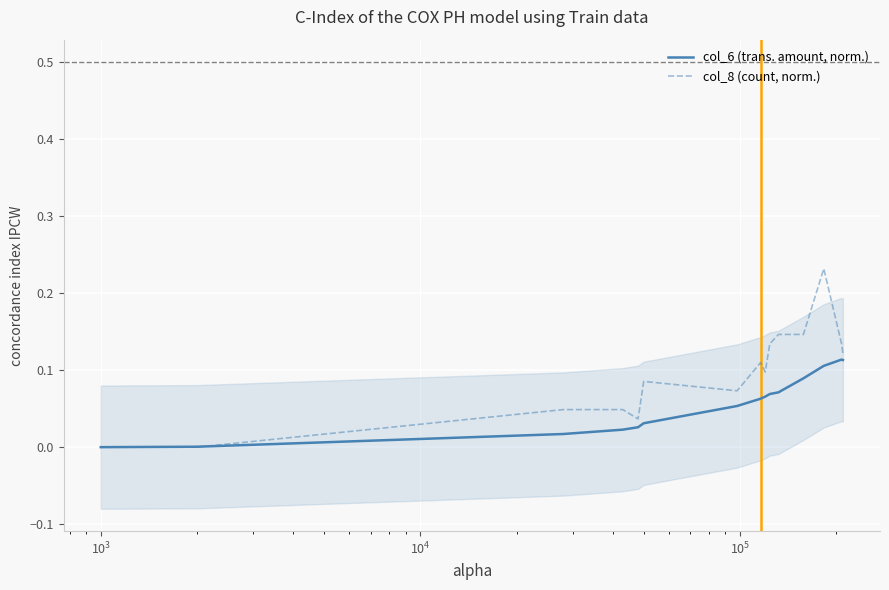

Reading left to right, what are all the values shown in this chart?

col_6 (trans. amount, norm.): 0.0	0.0	0.0	0.0	0.0	0.0	0.1	0.1	0.1	0.1	0.1	0.1	0.1	0.1	0.1
col_8 (count, norm.): 0.0	0.0	0.0	0.0	0.0	0.1	0.1	0.1	0.1	0.1	0.1	0.1	0.2	0.1	0.1